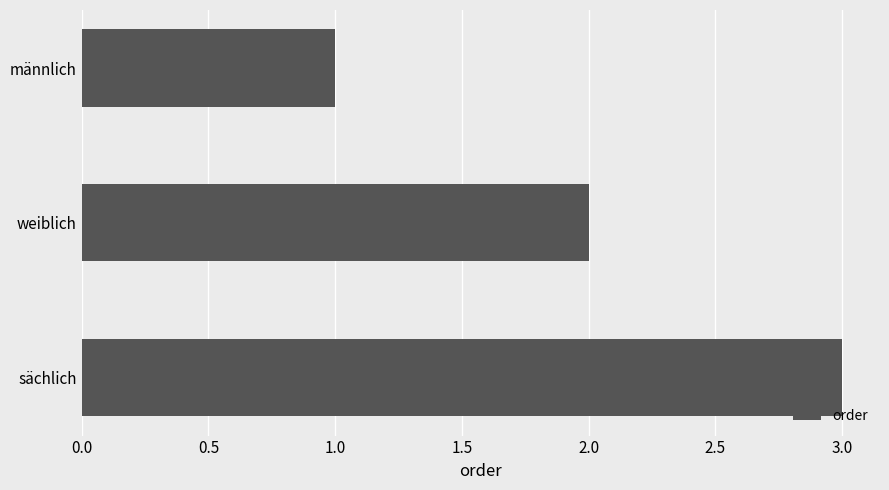

True or false: the data shows 0 at männlich.

False